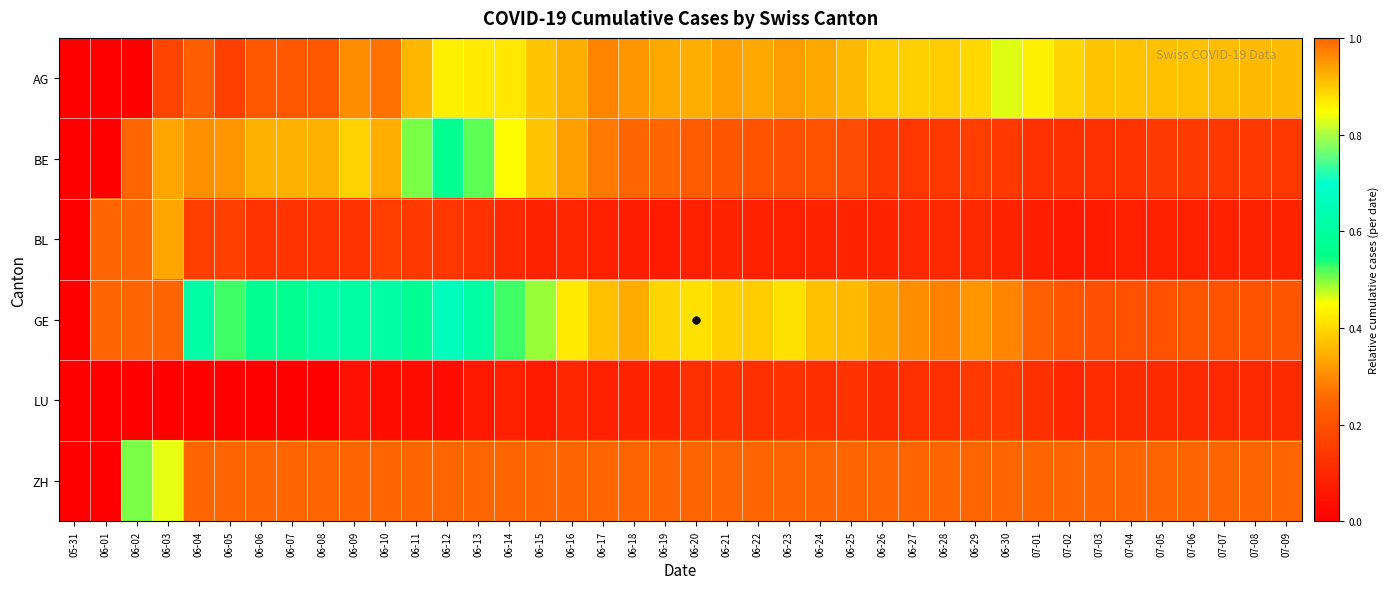

Which has a higher value, 07-05 or 06-30?

06-30